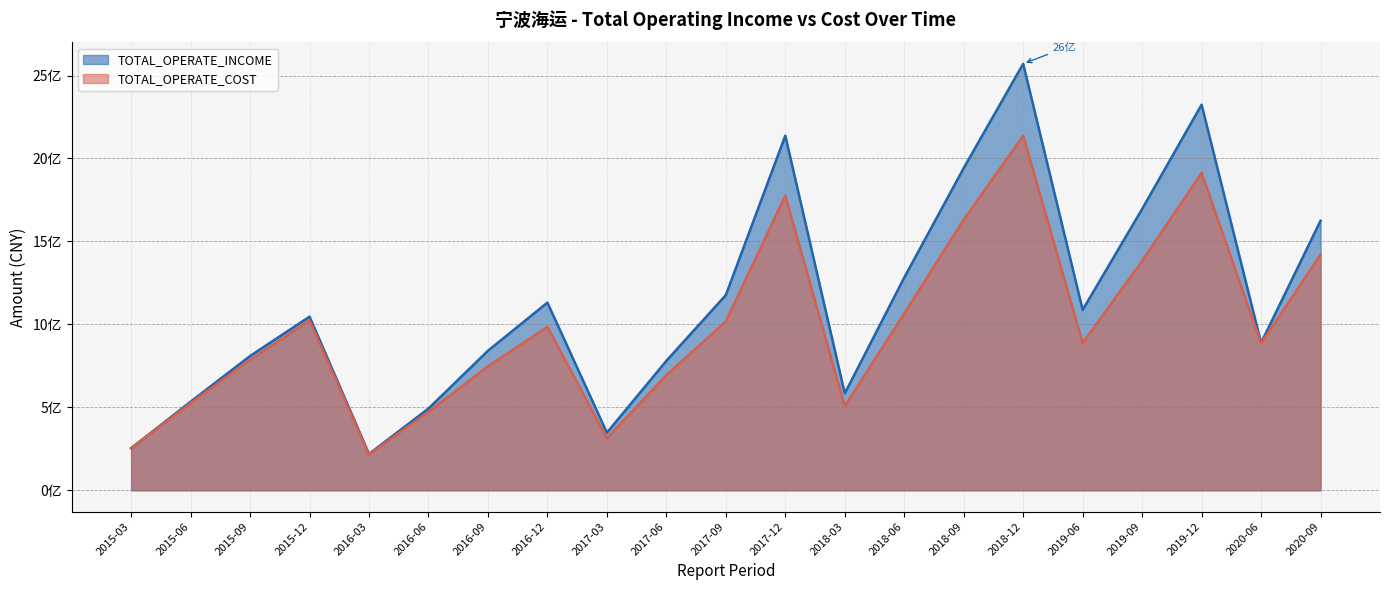

List the labels in order of TOTAL_OPERATE_COST value, smallest first.

2016-03, 2015-03, 2017-03, 2016-06, 2018-03, 2015-06, 2017-06, 2016-09, 2015-09, 2020-06, 2019-06, 2016-12, 2017-09, 2015-12, 2018-06, 2019-09, 2020-09, 2018-09, 2017-12, 2019-12, 2018-12